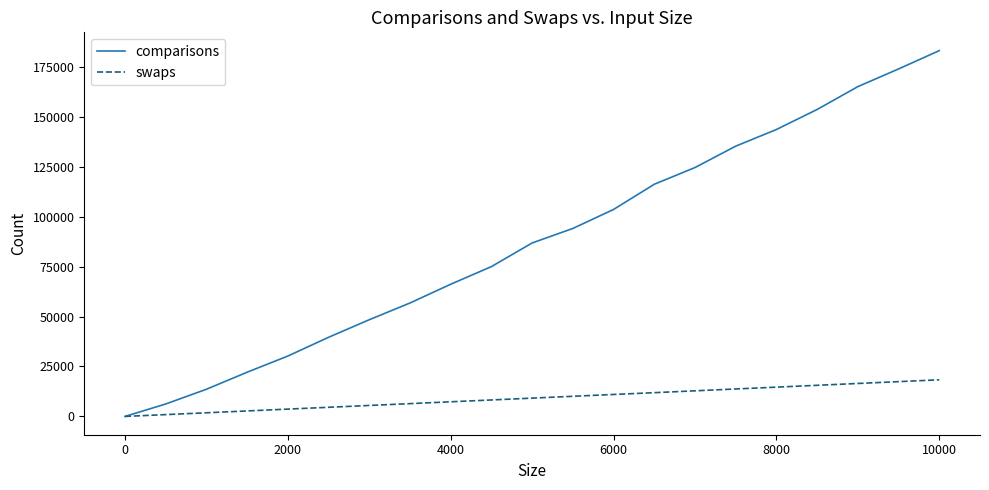

How many lines are shown in the chart?

2